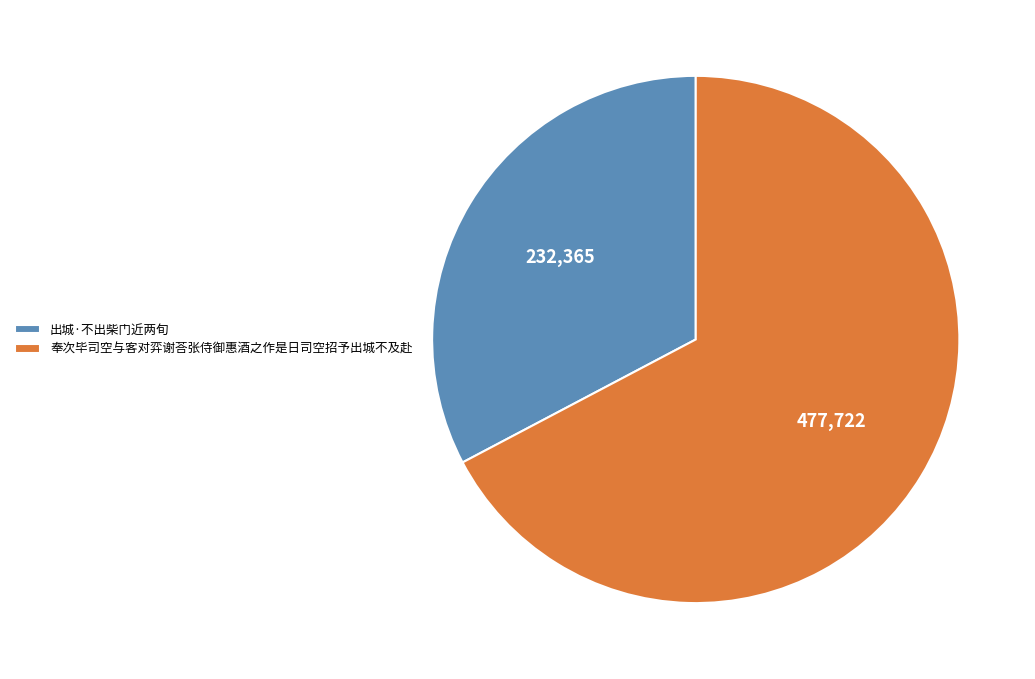

Which has a higher value, 出城·不出柴门近两旬 or 奉次毕司空与客对弈谢荅张侍御惠酒之作是日司空招予出城不及赴?

奉次毕司空与客对弈谢荅张侍御惠酒之作是日司空招予出城不及赴